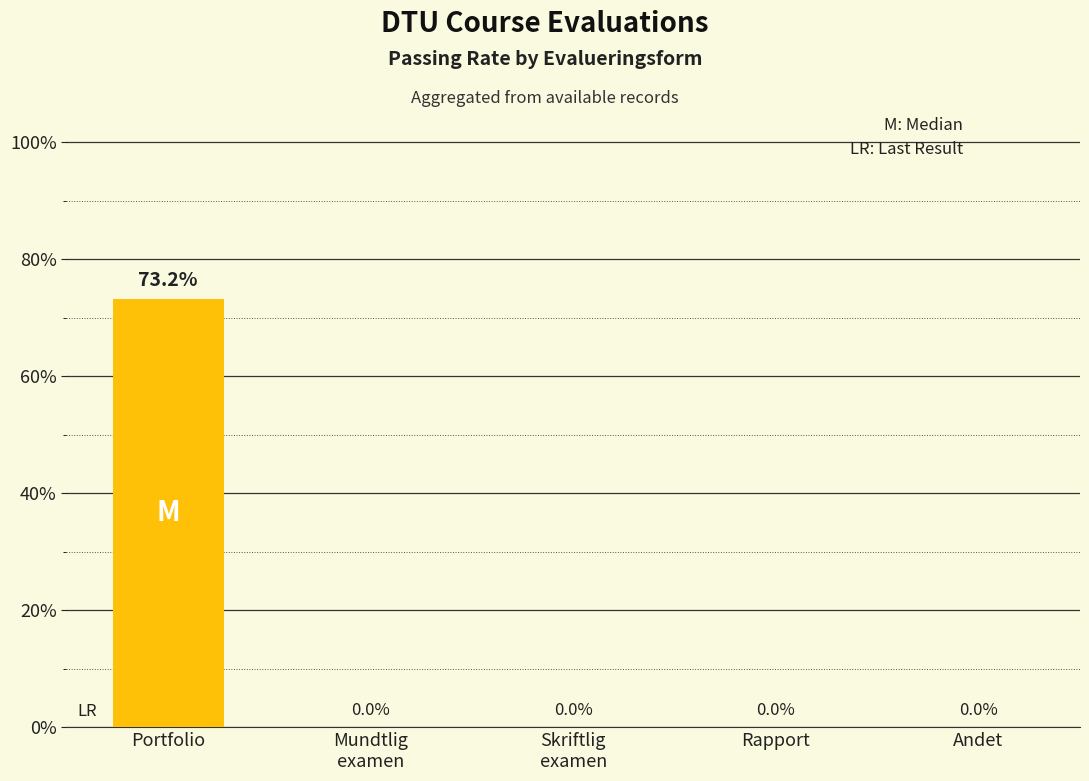

What is the maximum value shown in the chart?

73.2